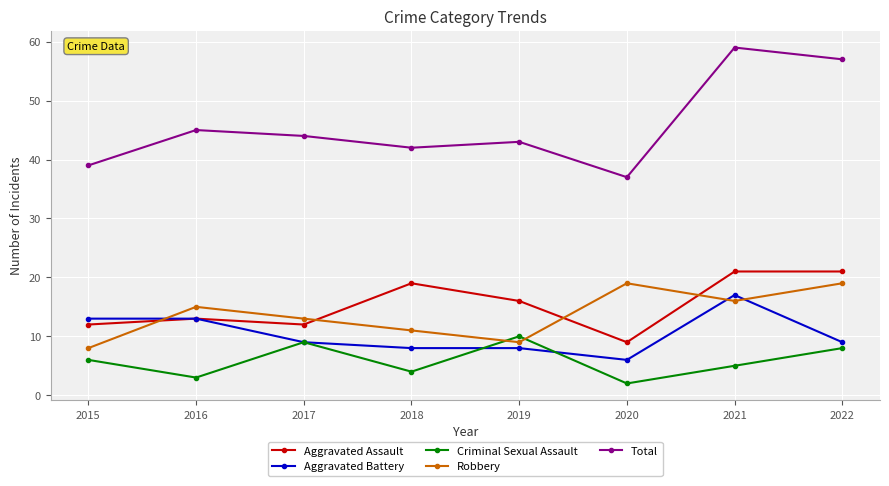

What is the sum of all Criminal Sexual Assault values?

47